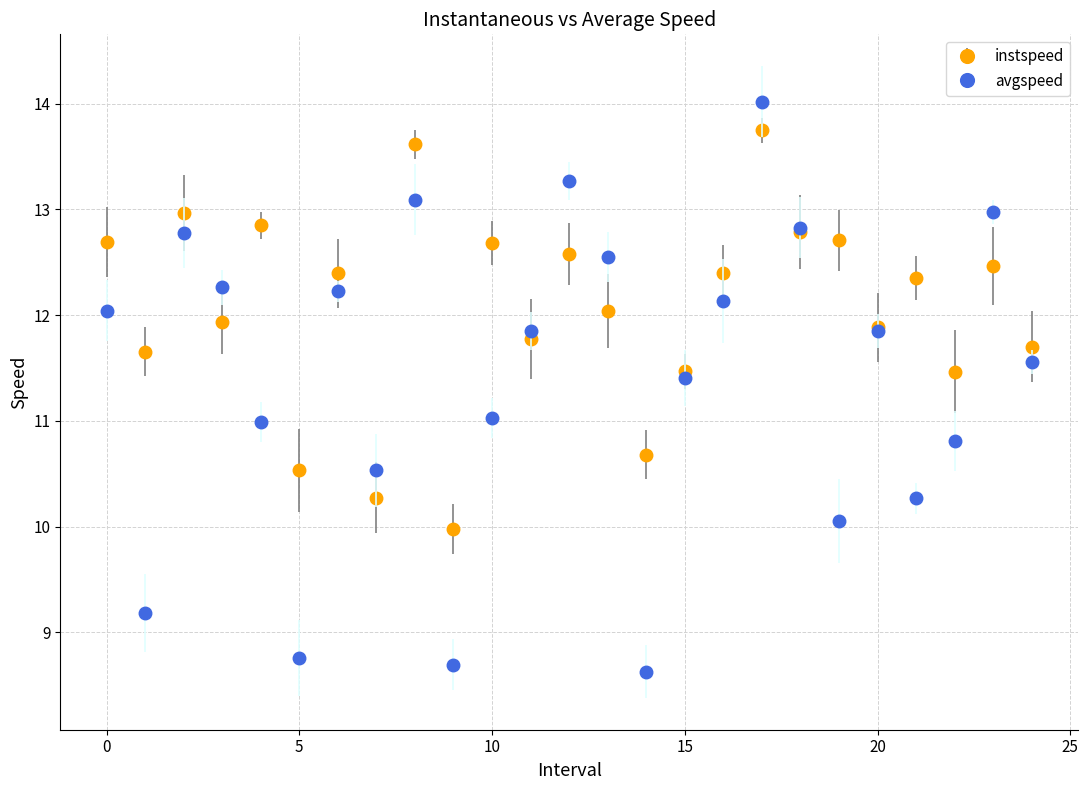

What are all the series names shown in the legend?

instspeed, avgspeed